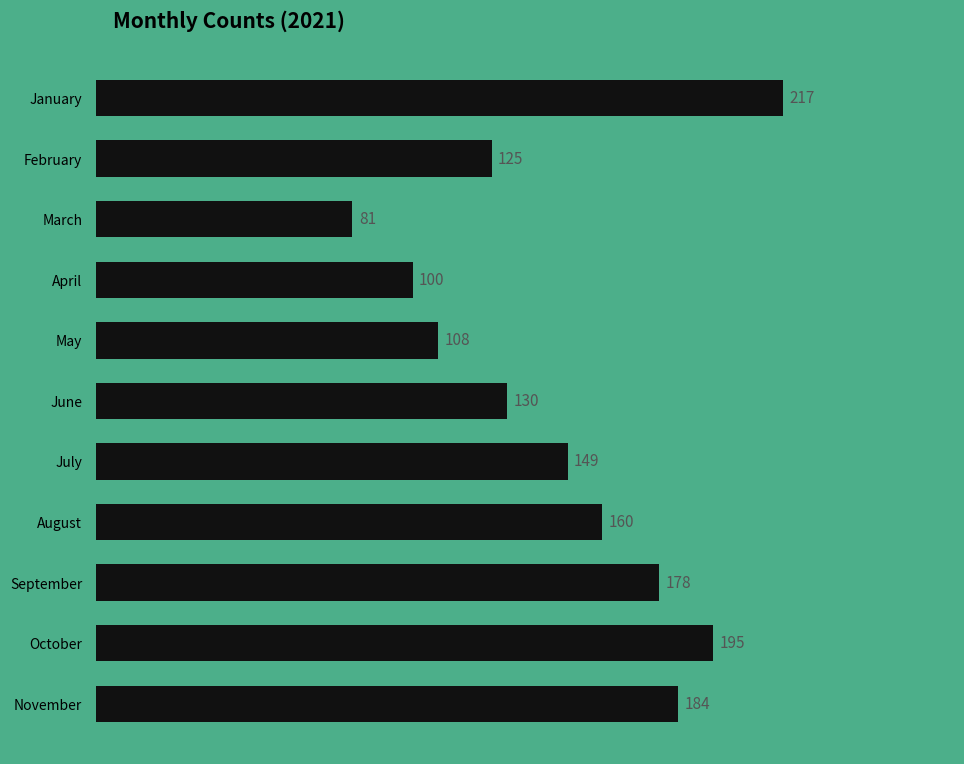

Where is the data nearest to the value 149?

July